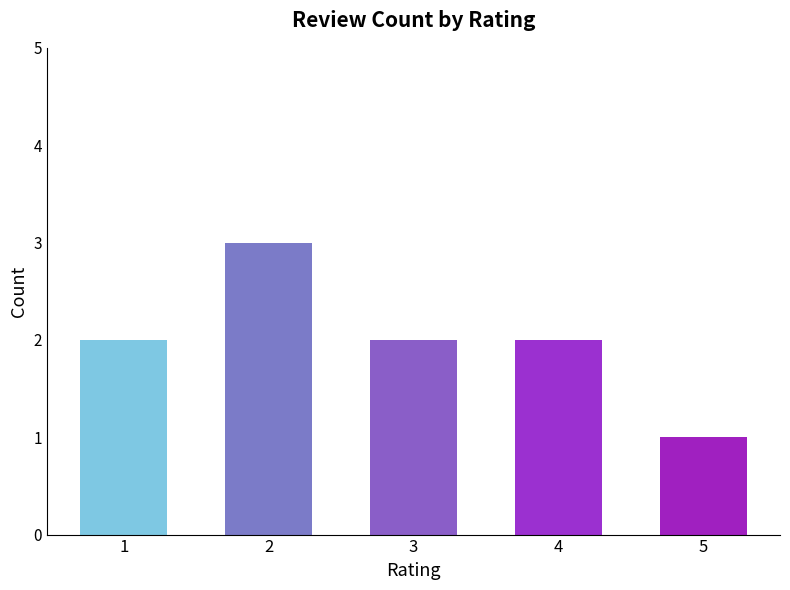

What is the difference between the maximum and minimum values?

2